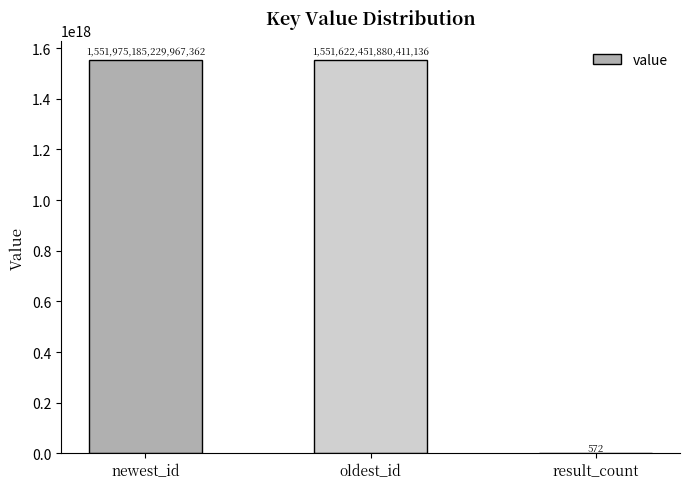

True or false: the data shows 572 at result_count.

True